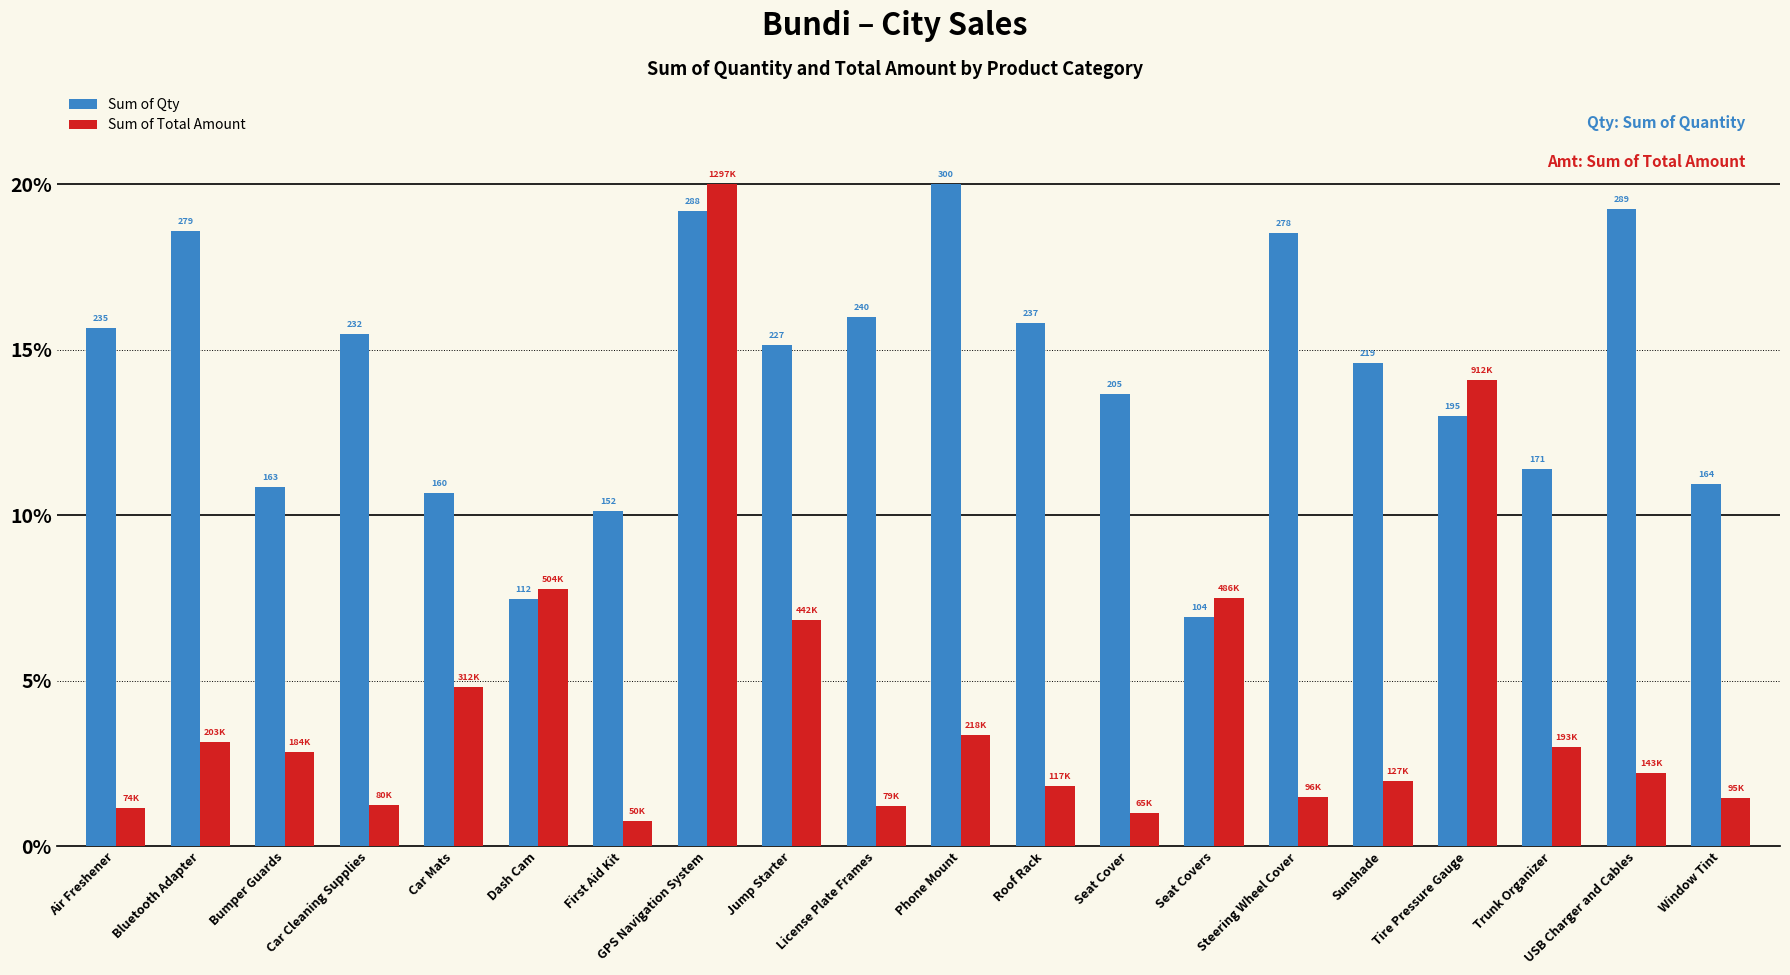

What are all the series names shown in the legend?

Sum of Qty, Sum of Total Amount